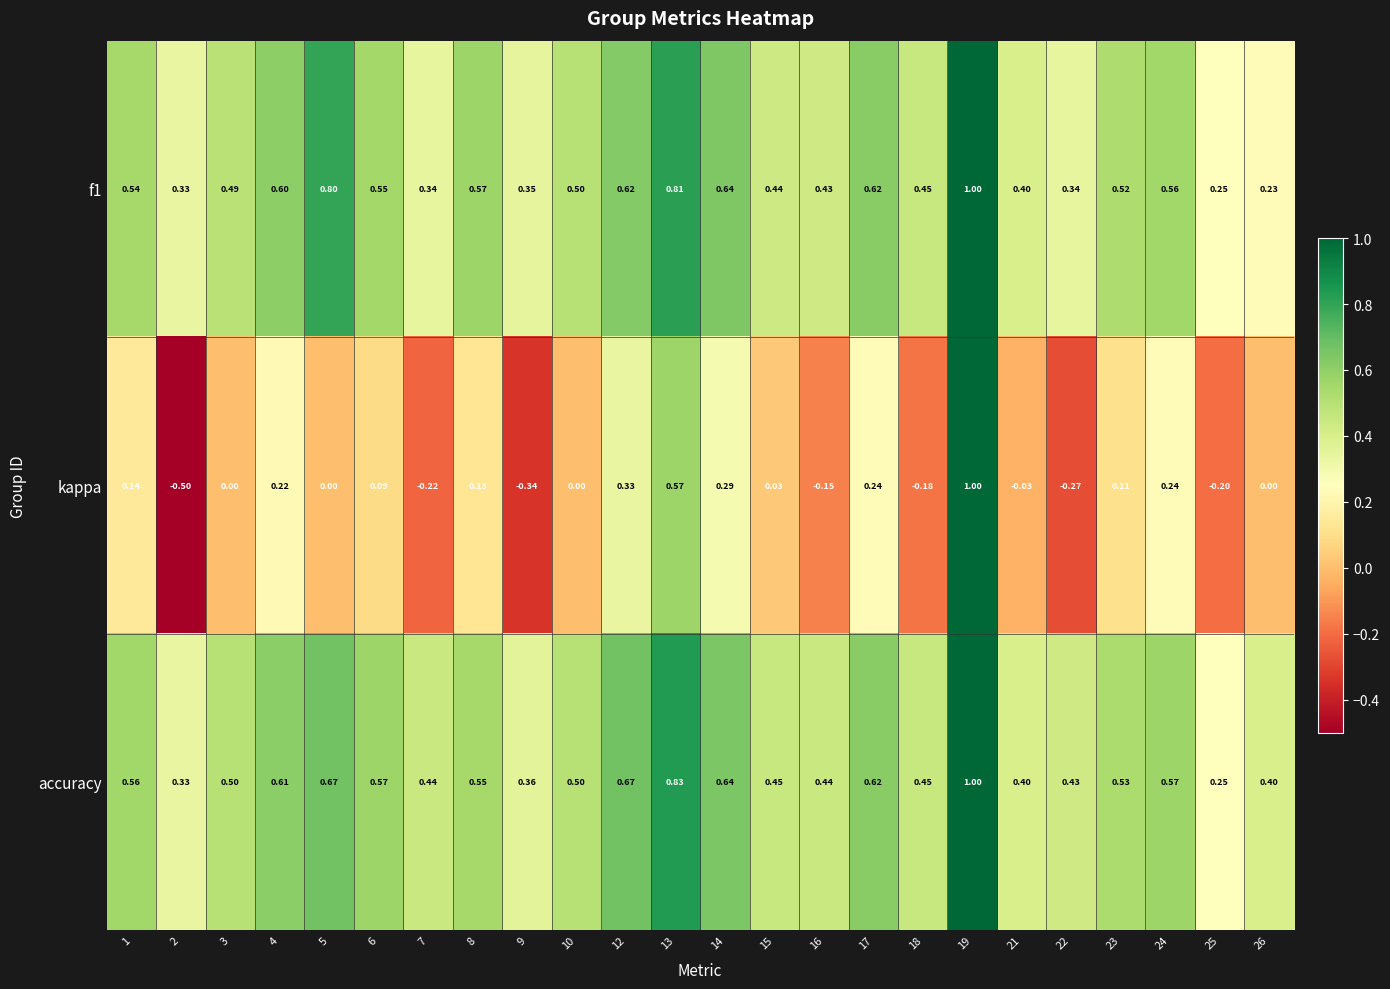

Is the value of accuracy at 23 greater than the value of kappa at 8?

Yes